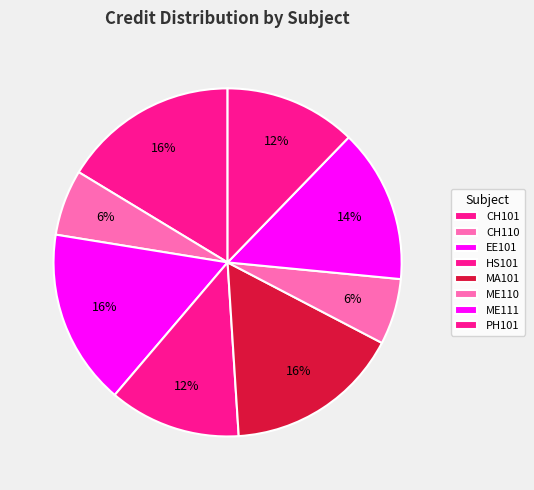

What is the change in value from HS101 to ME111?

+1